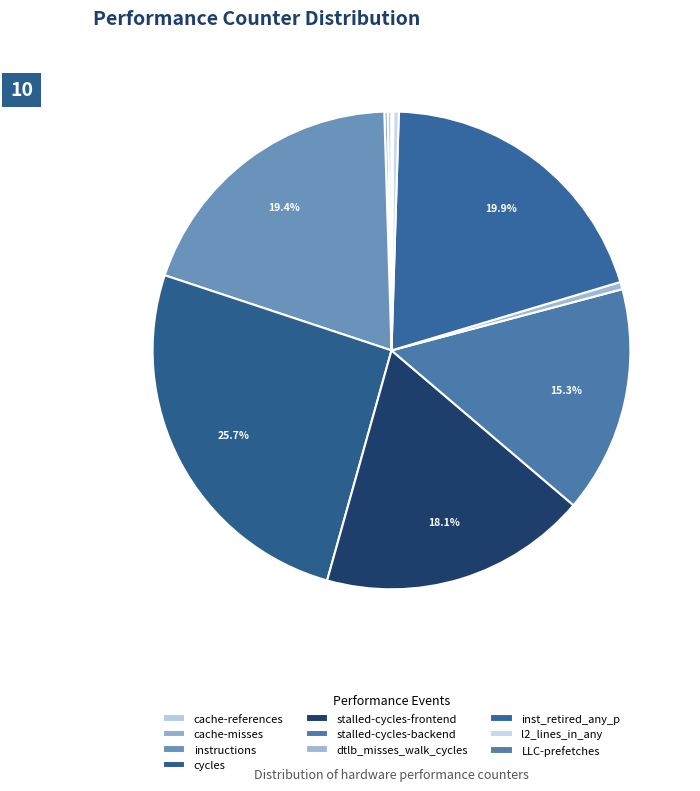

What percentage do cache-misses and inst_retired_any_p together represent?

20.1%